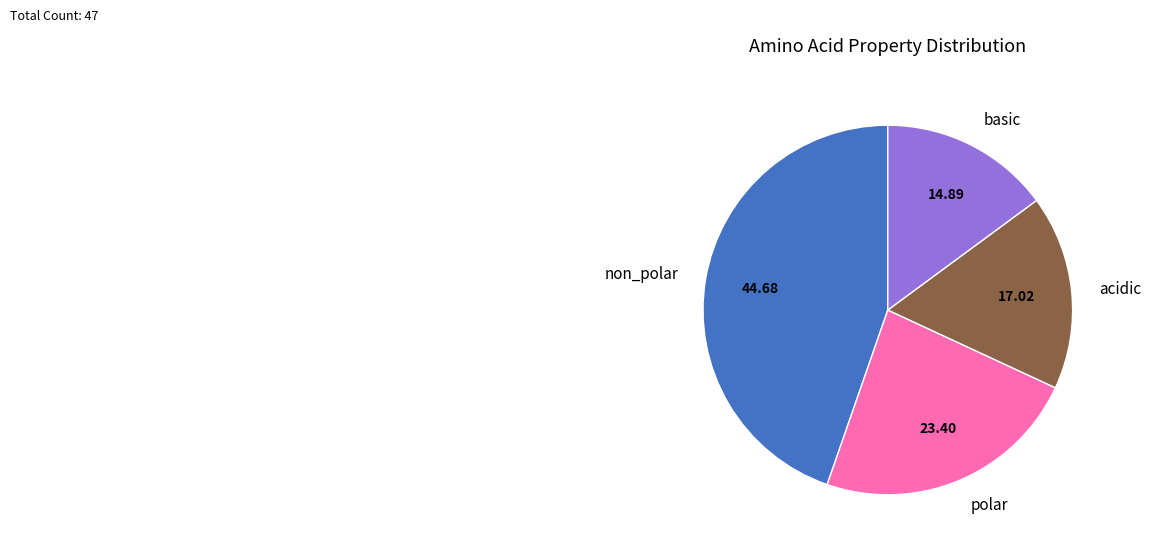

Count the number of slices in the pie.

4